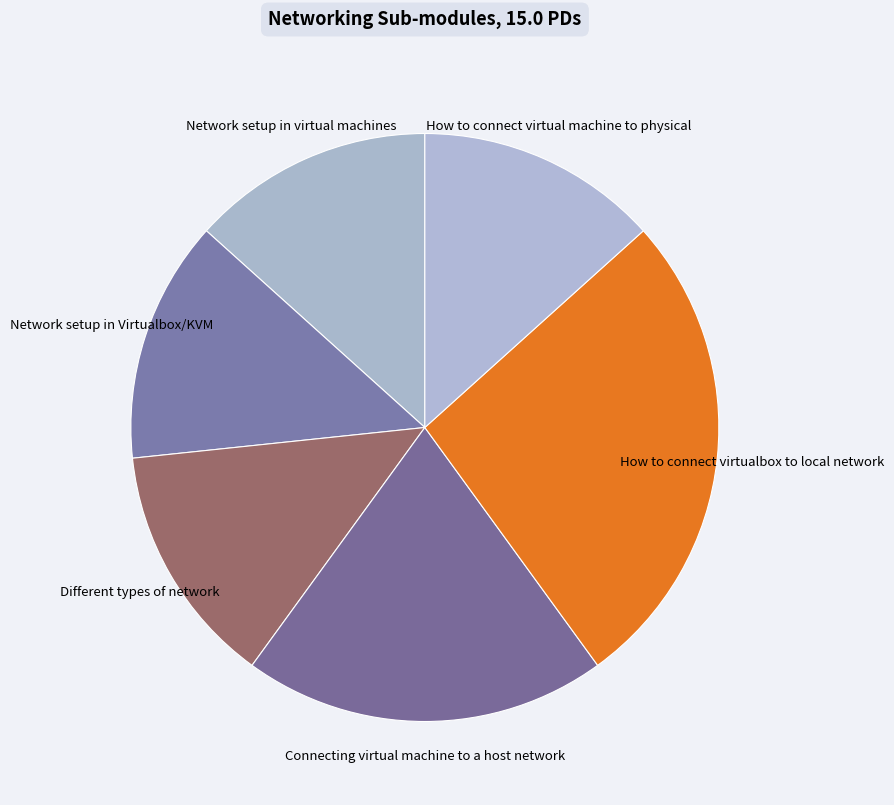

What is the largest slice in the pie chart?

How to connect virtualbox to local network